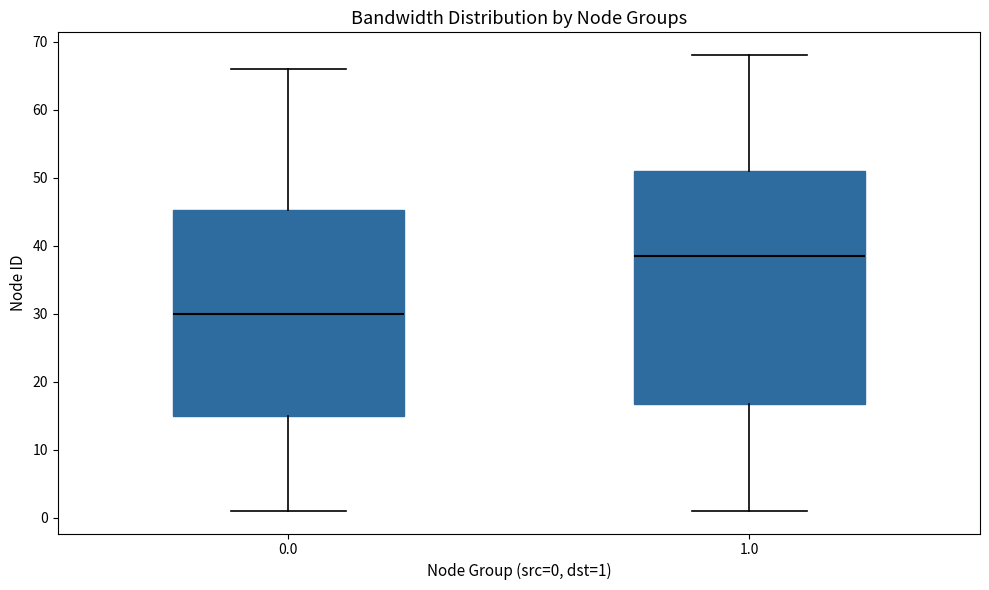

Reading left to right, read every box against the y-axis: the position of its median line, the range the box covers, and the ends of its whiskers. The values are not printed on the chart, so give them approximately, as read against the axis.

0.0: median 30, box 15 to 45, whiskers 1 to 66
1.0: median 39, box 17 to 51, whiskers 1 to 68